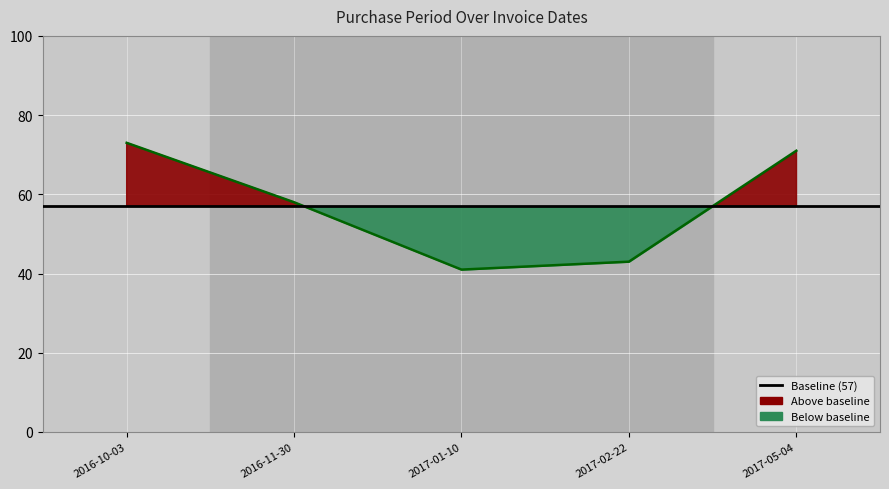

Reading left to right, list all the values displayed in this chart.

73	58	41	43	71